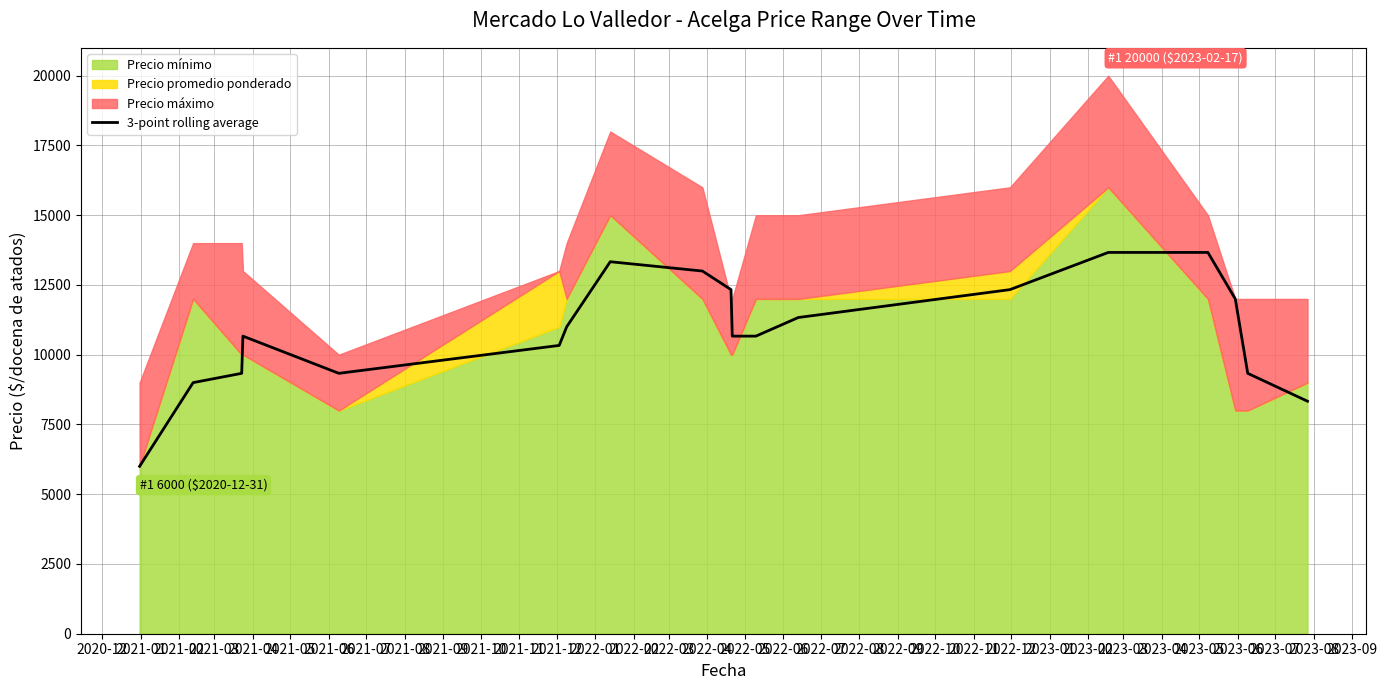

What is the lowest value of the 3-point rolling average series?

6000.0